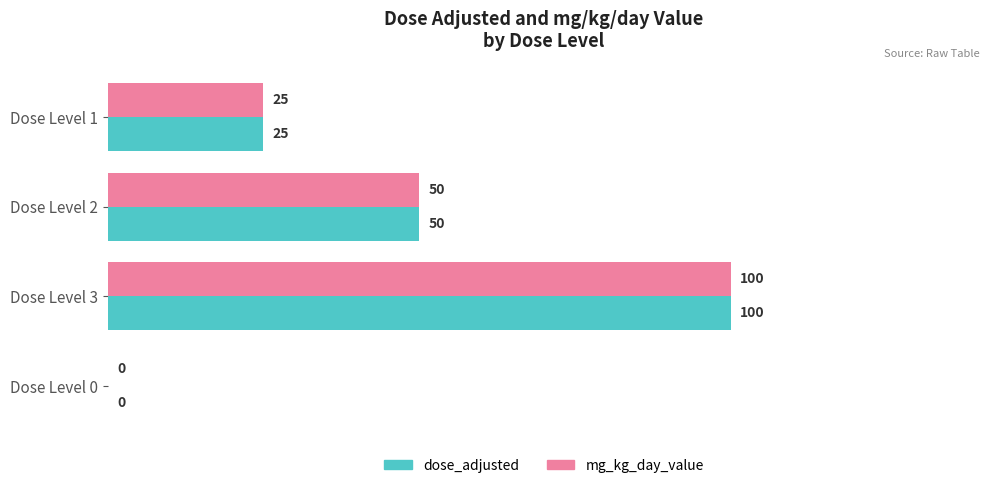

Read the mg_kg_day_value value at Dose Level 2, to the nearest 10.

50